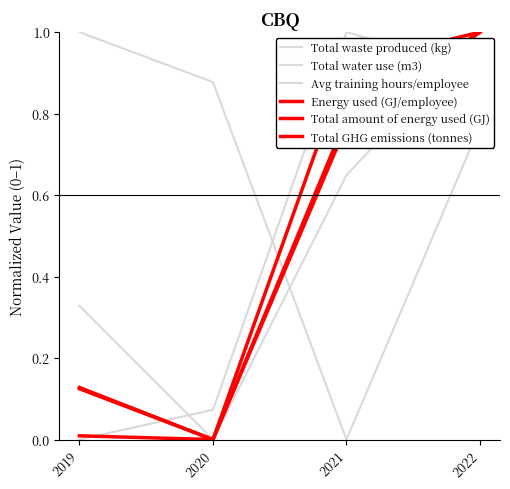

How many positive values does the Total amount of energy used (GJ) series have?

3